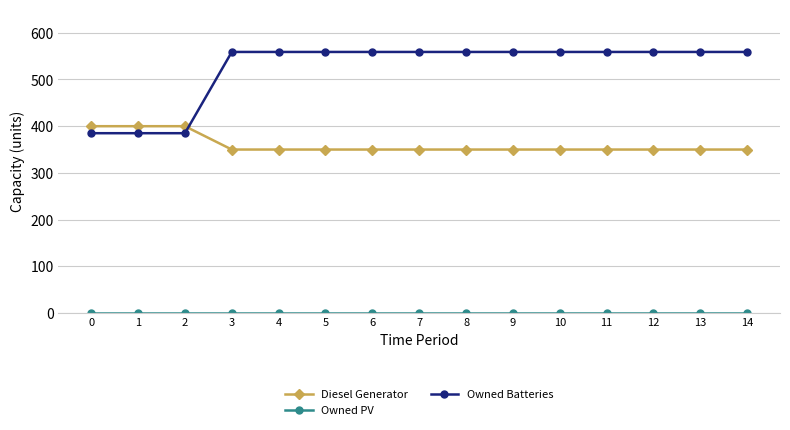

The Owned Batteries series shows 130 at 0. True or false?

False